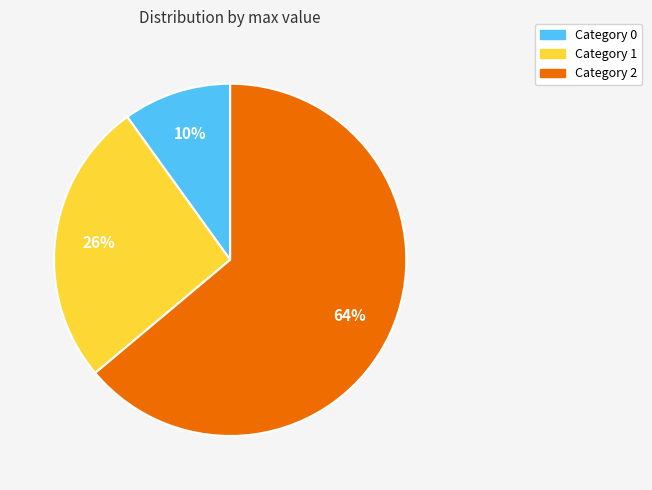

To the nearest percent, what is the average slice percentage?

33%